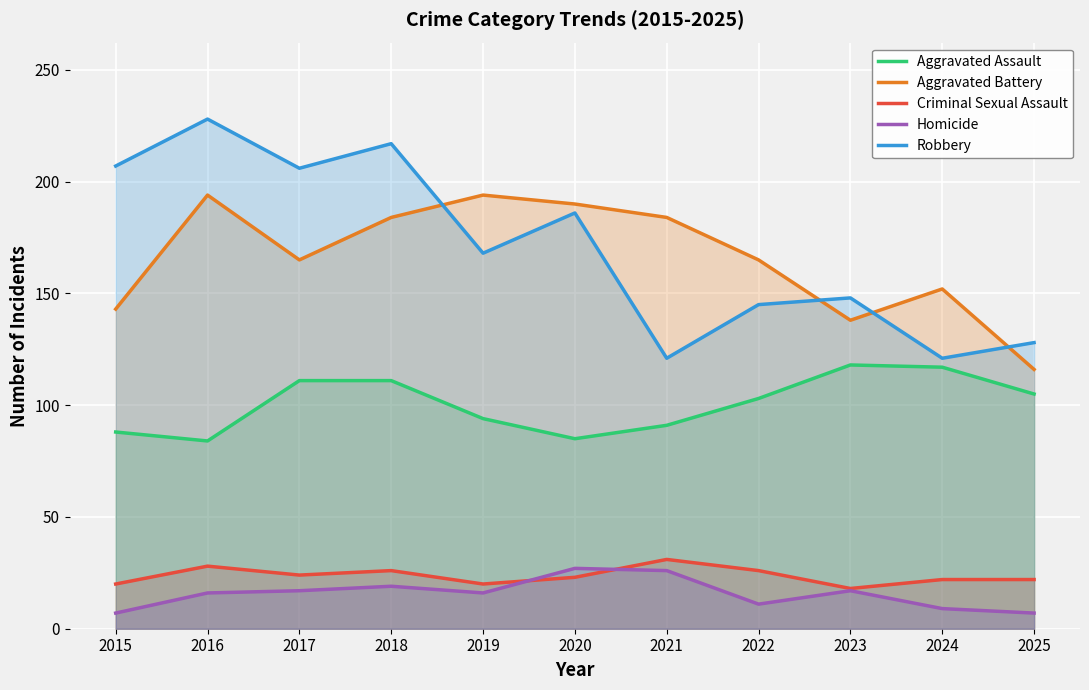

How many lines are shown in the chart?

5